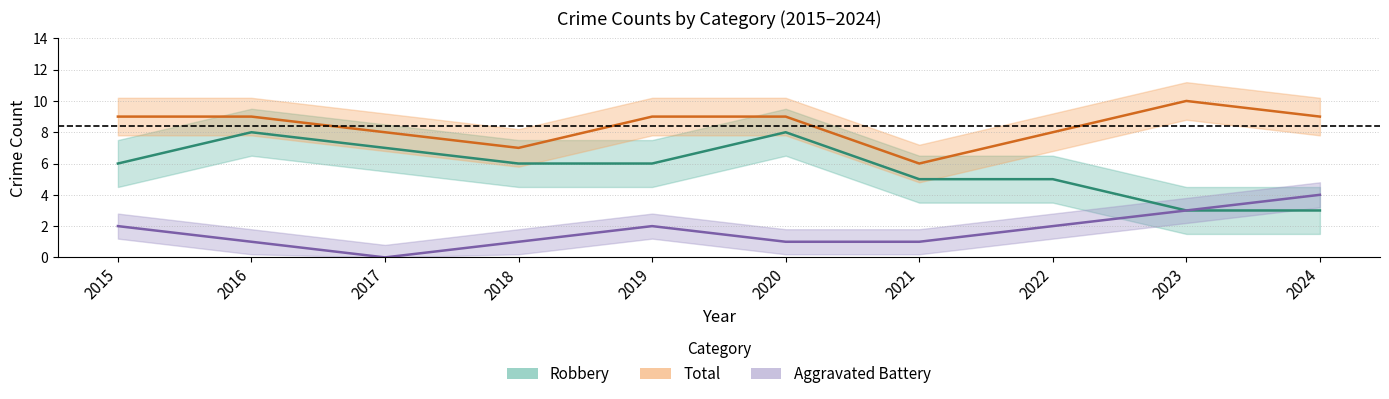

How many Robbery values are between 5 and 7?

6